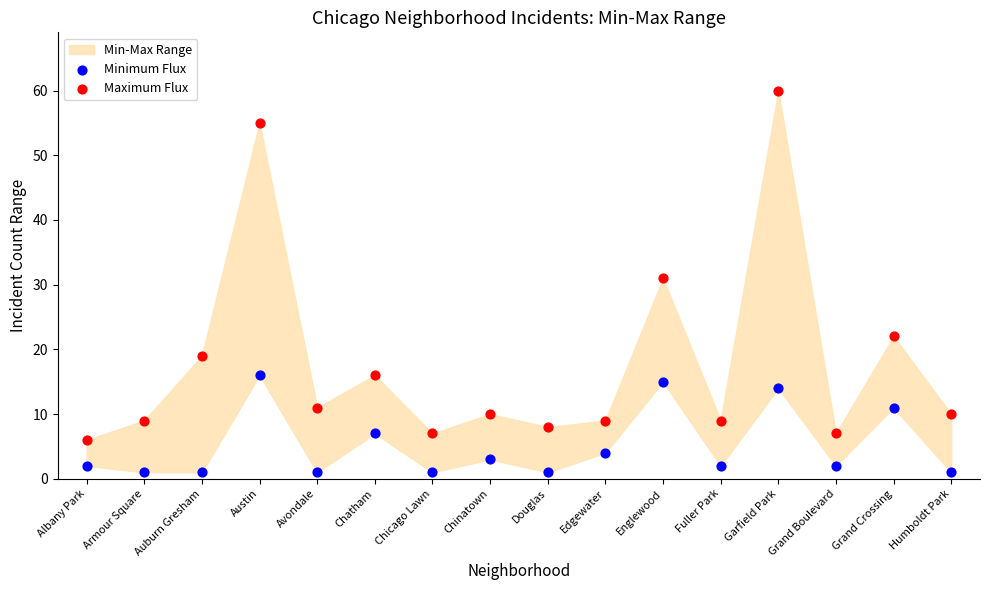

Which series has the largest Y range (max minus min)?

Maximum Flux